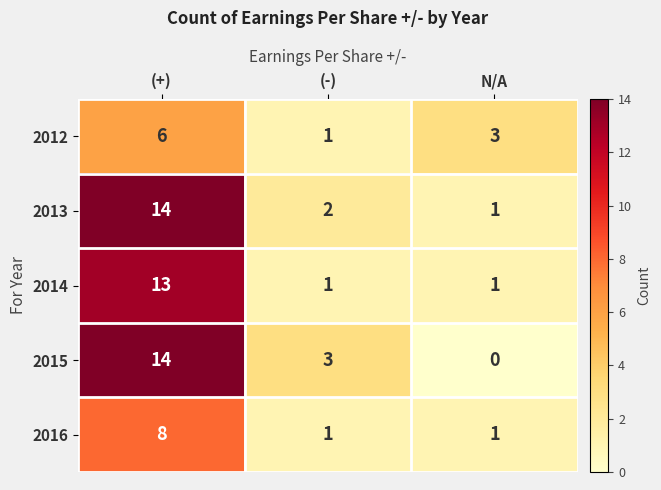

Which series changed the most between (-) and N/A?

2015